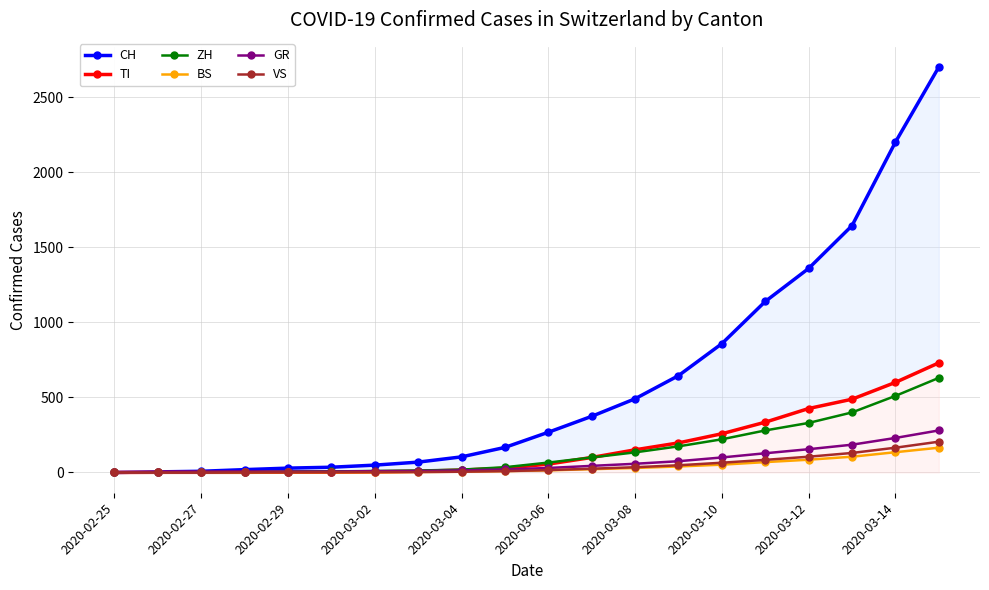

The value of VS at 2020-02-25 is -94. True or false?

False